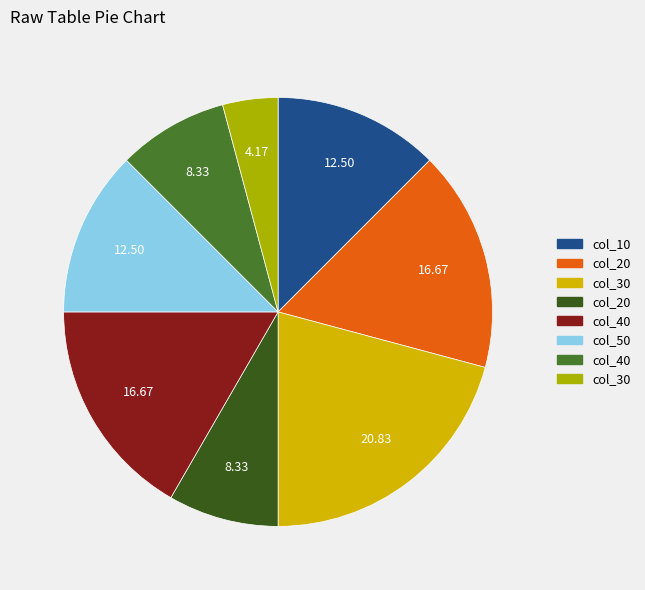

Does any single category account for the majority?

No